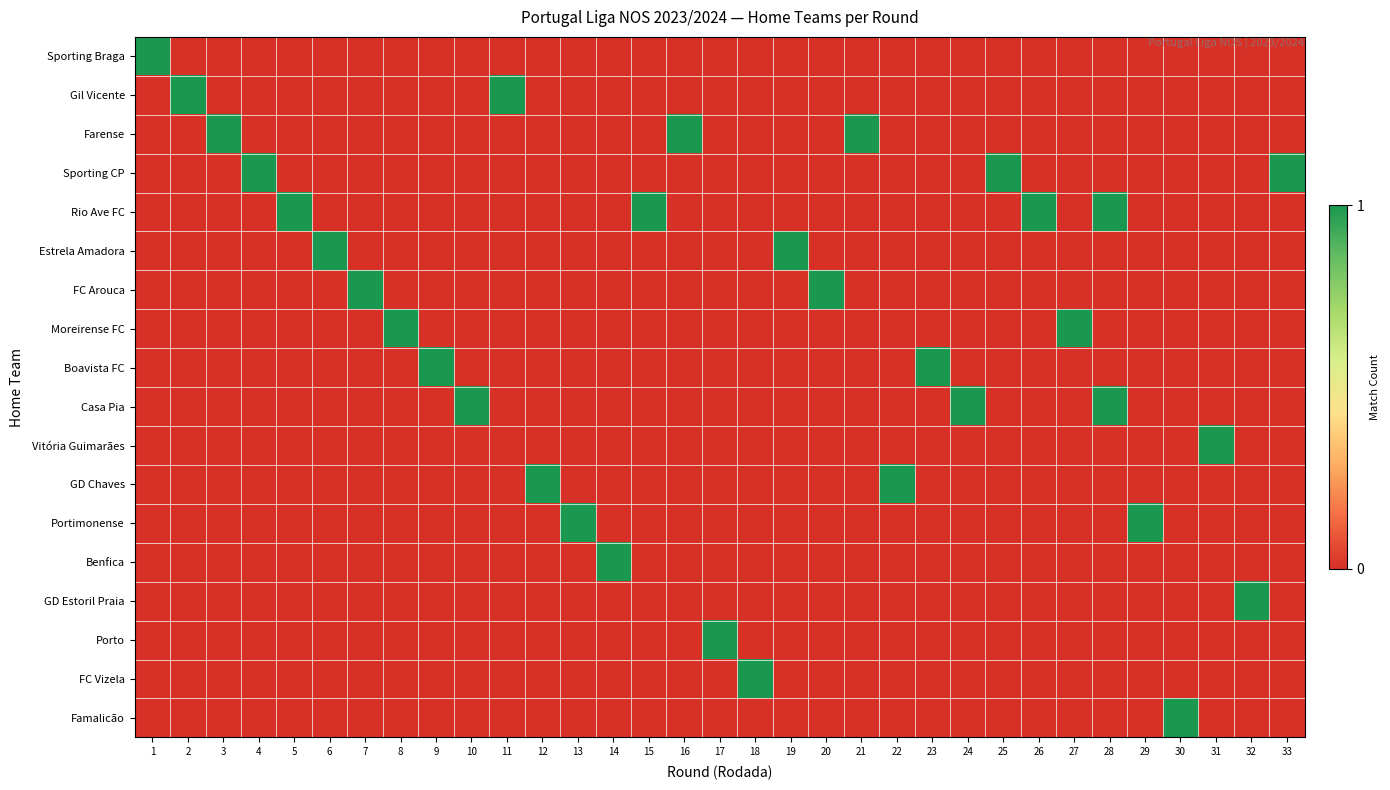

At how many categories does at least one series exceed 0?

33